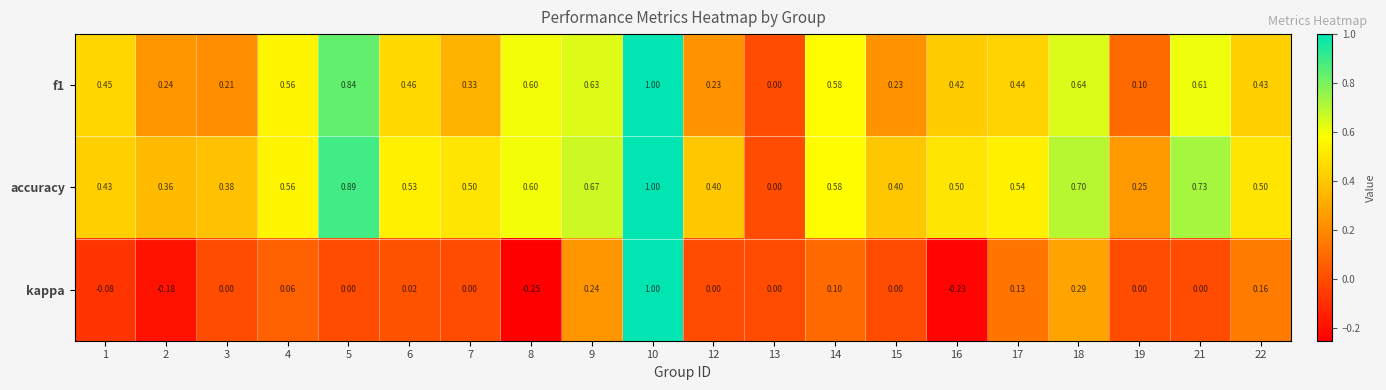

Which series has the largest total across all categories?

accuracy